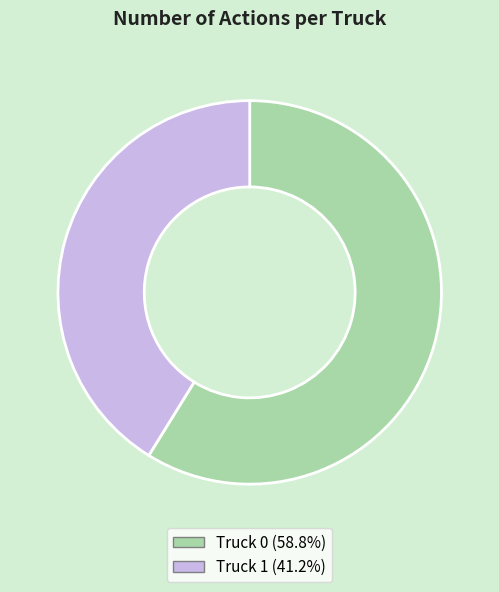

Do Truck 0 and Truck 1 together represent more than half of the pie?

Yes